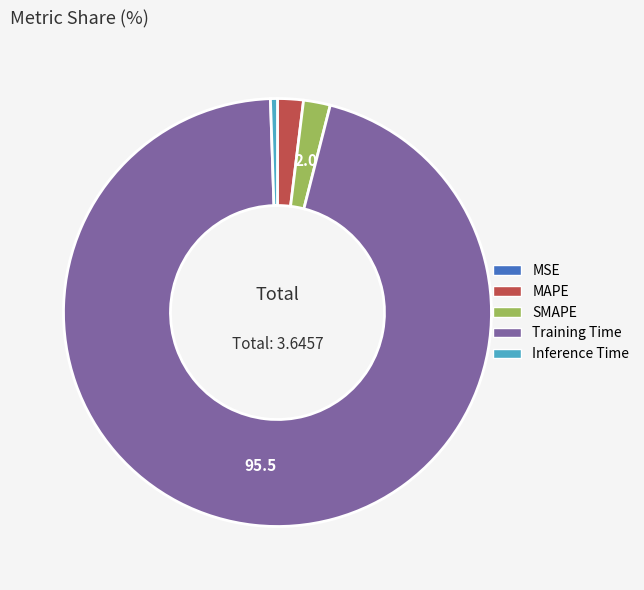

Is the sum of MAPE and Inference Time greater than half?

No